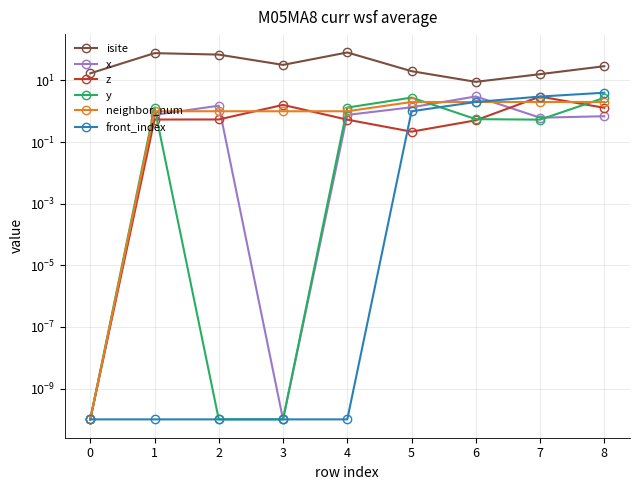

Reading left to right, list all the values displayed in this chart.

isite: 17.0	77.0	69.0	32.0	81.0	20.0	9.0	16.0	29.0
x: 0.0	0.8	1.5	0.0	0.8	1.3	3.0	0.6	0.7
z: 0.0	0.5	0.5	1.6	0.5	0.2	0.5	3.0	1.3
y: 0.0	1.3	0.0	0.0	1.3	2.8	0.6	0.5	2.7
neighbor_num: 0.0	1.0	1.0	1.0	1.0	2.0	2.0	2.0	2.0
front_index: 0.0	0.0	0.0	0.0	0.0	1.0	2.0	3.0	4.0